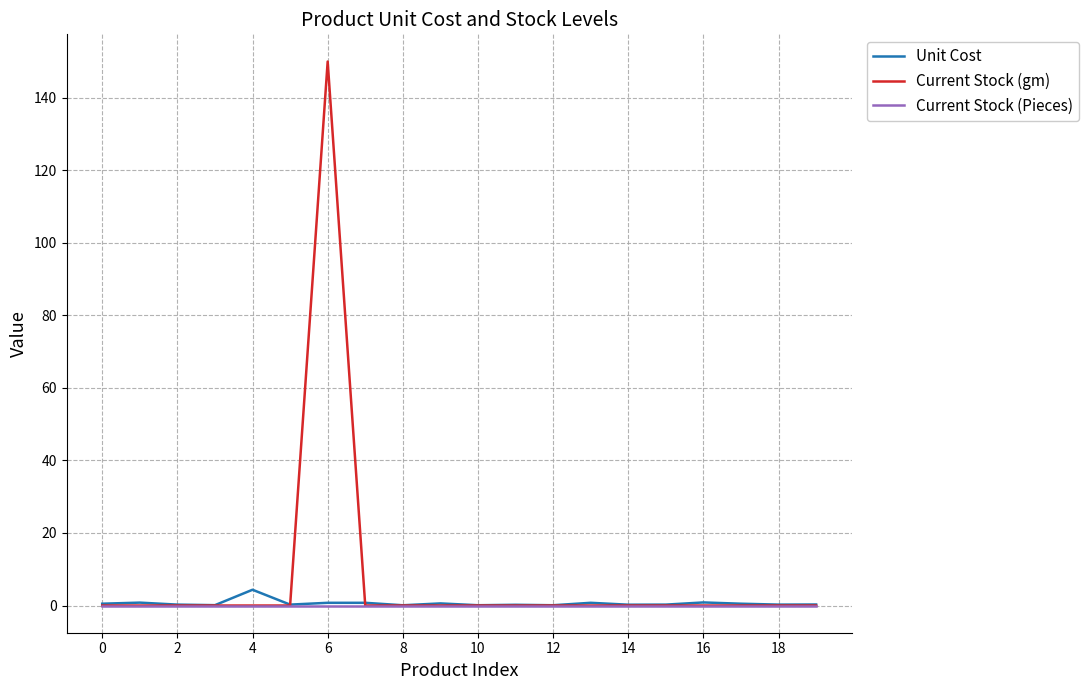

Which series has the widest spread of values?

Current Stock (gm)